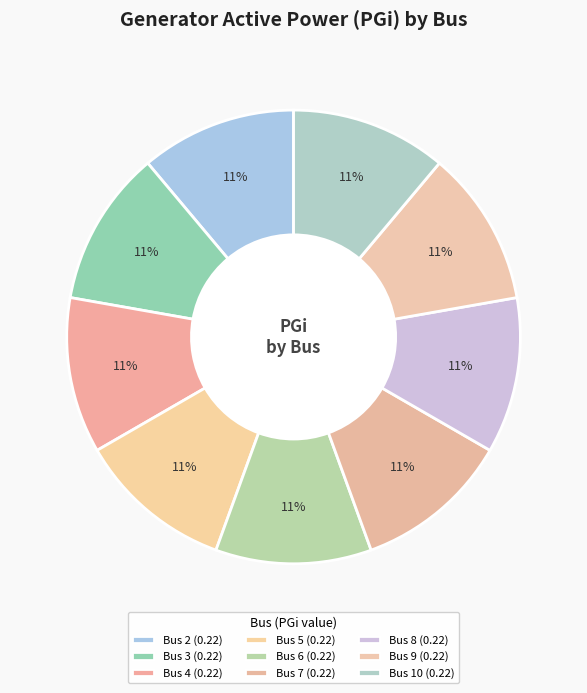

Count the number of slices in the pie.

9